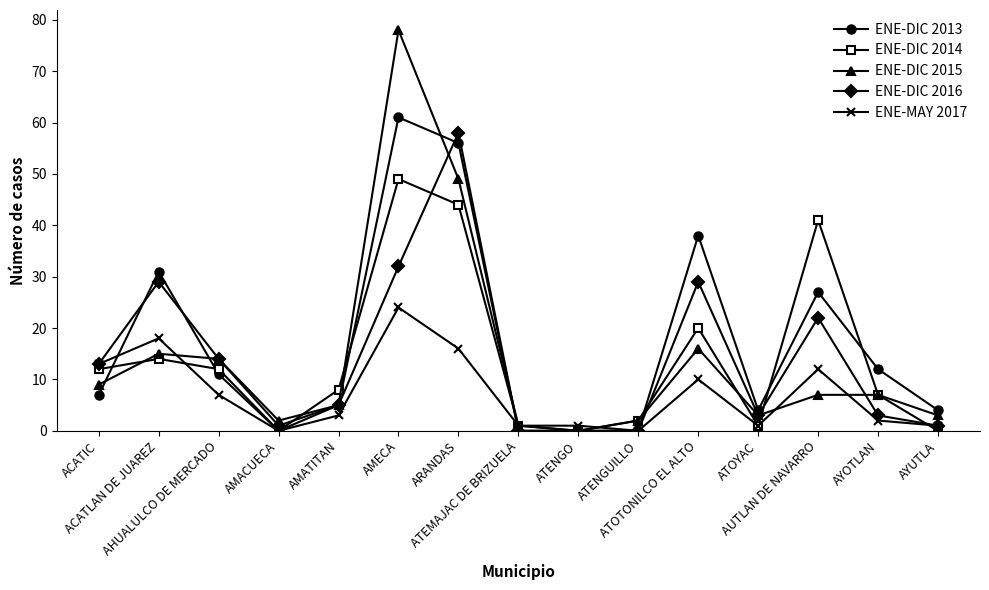

How many lines are shown in the chart?

5